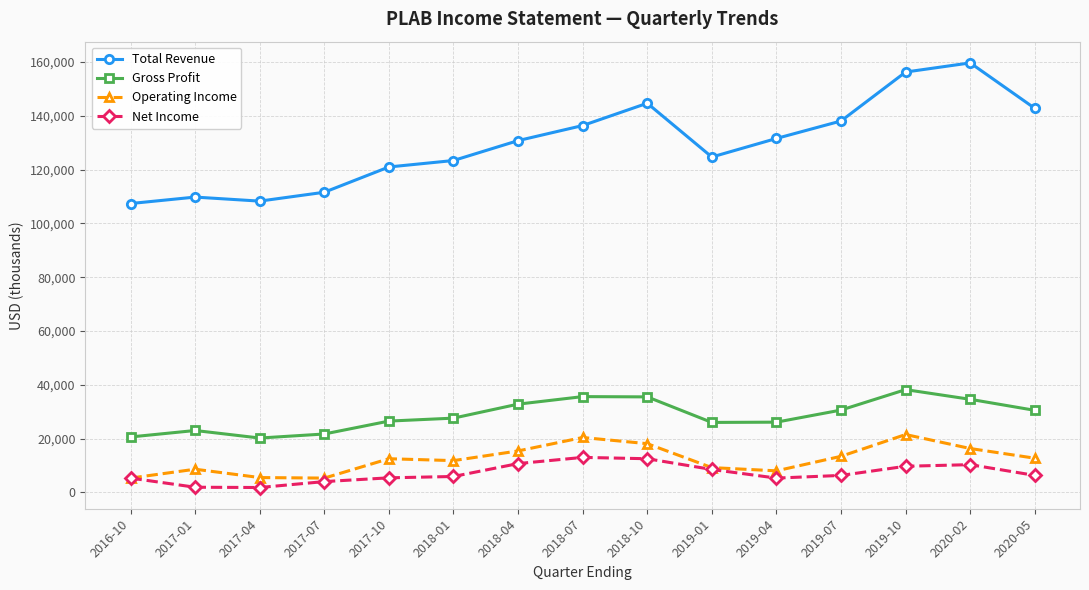

True or false: Gross Profit and Net Income cross at least once.

False